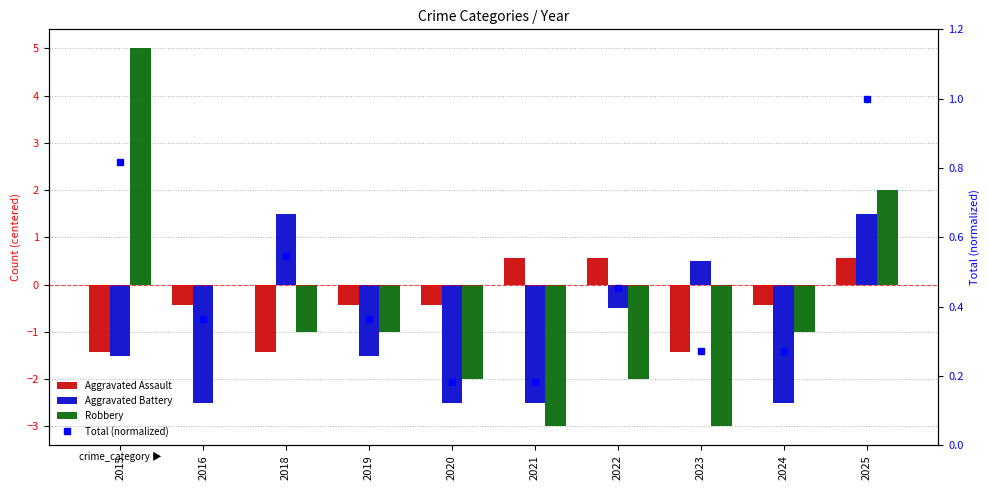

Which series has the largest range (max minus min)?

Robbery